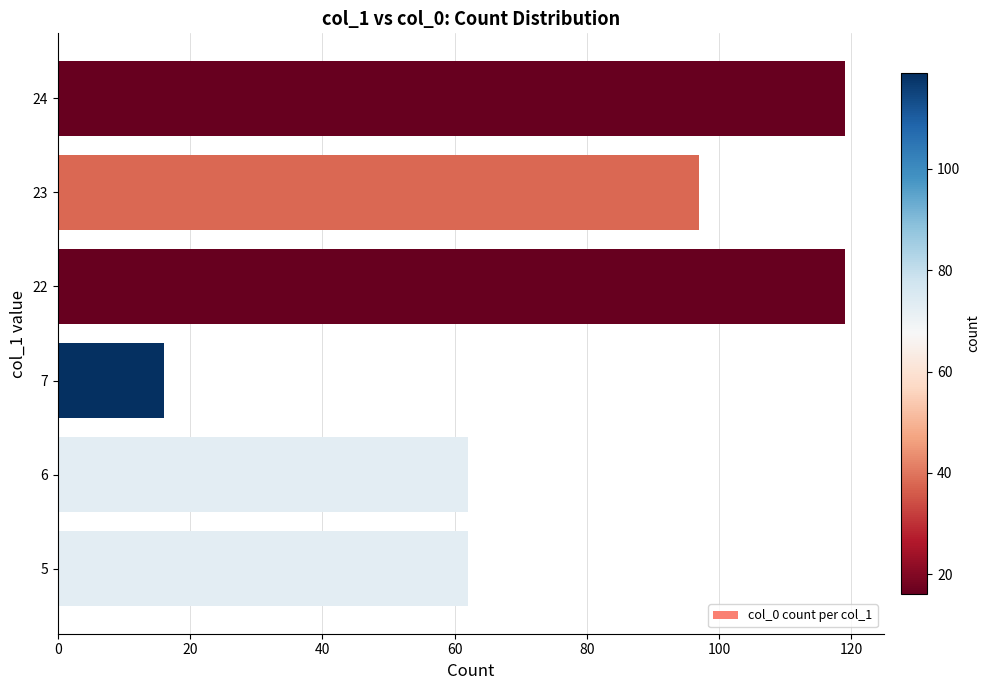

What is the approximate value at 23, to the nearest 5?

95